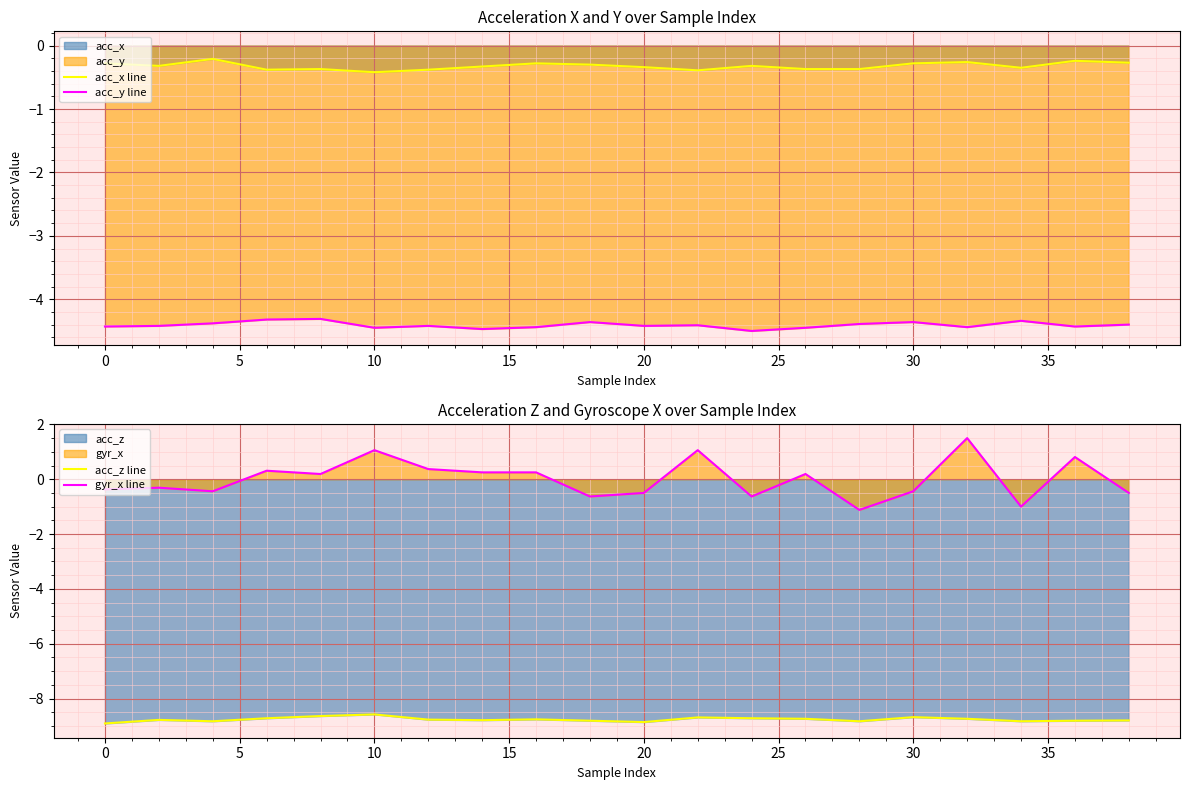

True or false: acc_x line and acc_z line intersect in this chart.

False